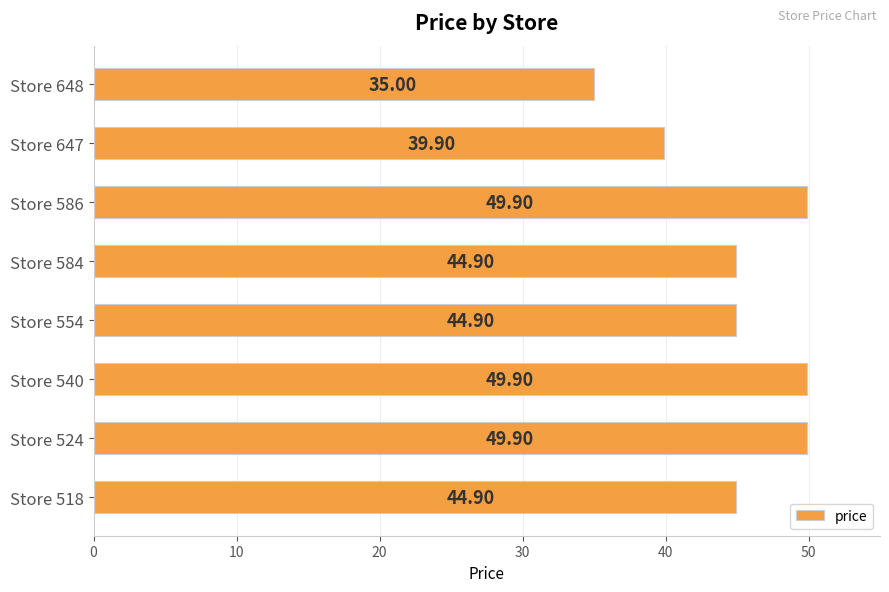

What is the ratio of the value at Store 584 to the value at Store 524?

0.9